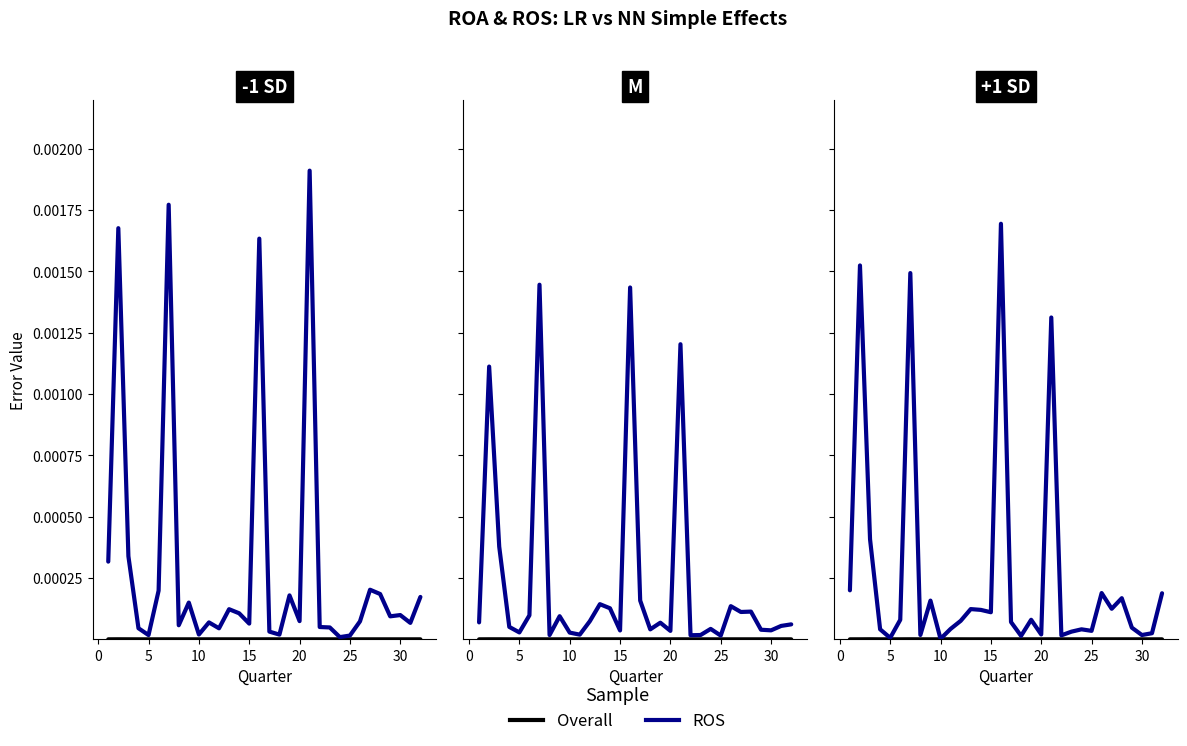

The ROS series shows 0.0 at 18. True or false?

False